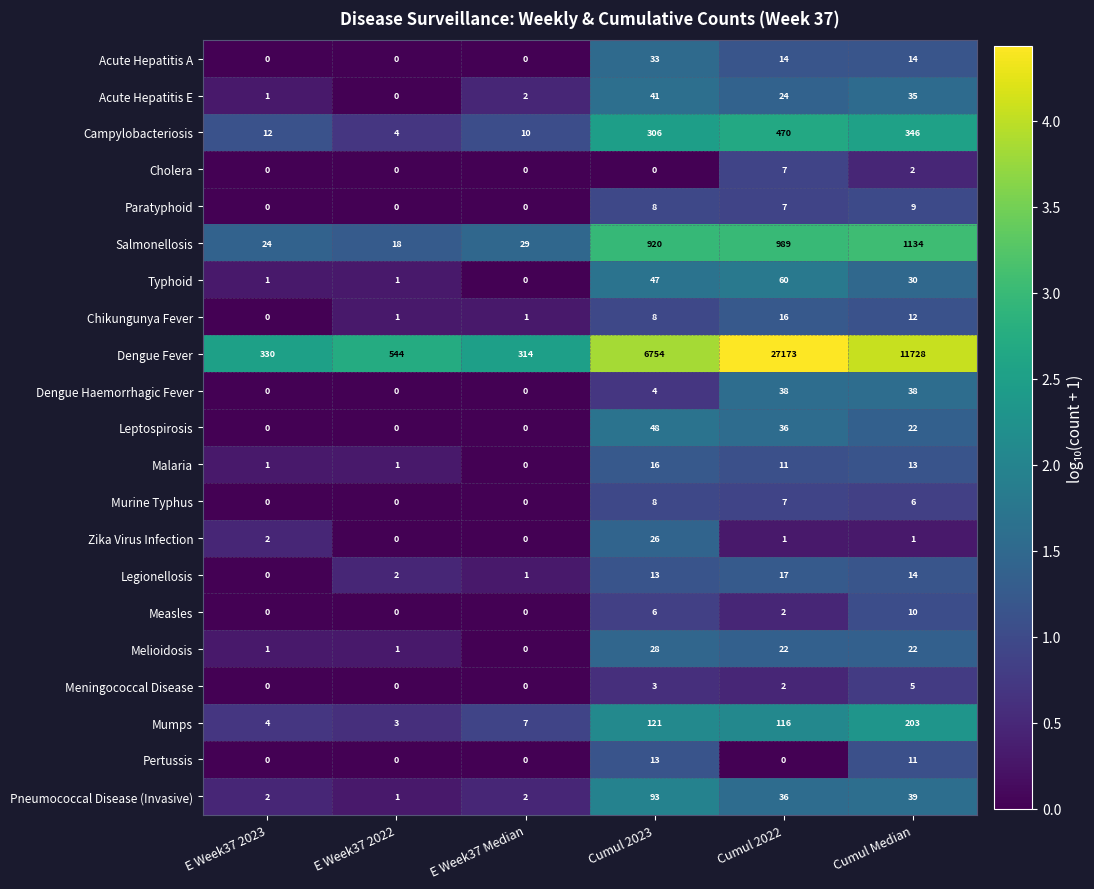

What is the sum of the Typhoid values at E Week37 2023 and Cumul Median?

31